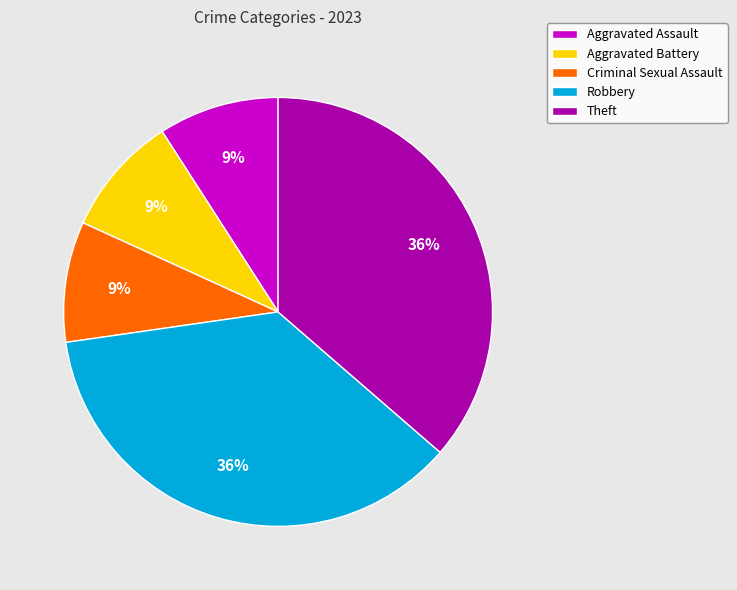

To the nearest percent, what is the combined percentage of Aggravated Battery and Aggravated Assault?

18%